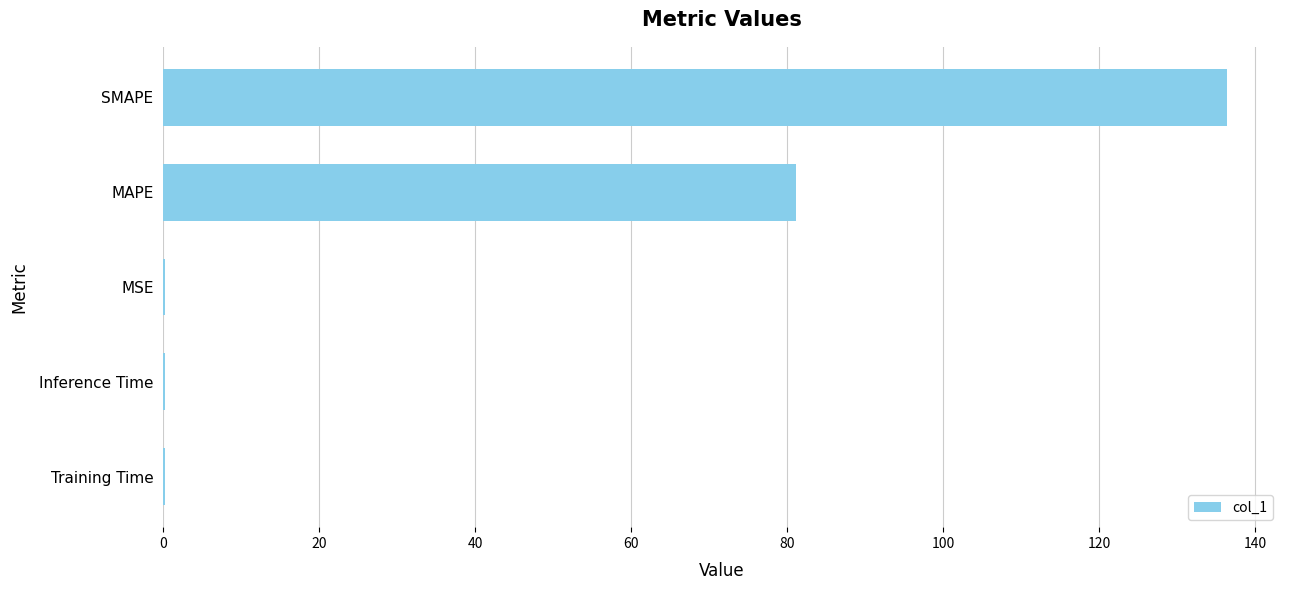

Reading bottom to top, what are all the values shown in this chart?

Training Time=0.2	Inference Time=0.2	MSE=0.2	MAPE=81.1	SMAPE=136.4